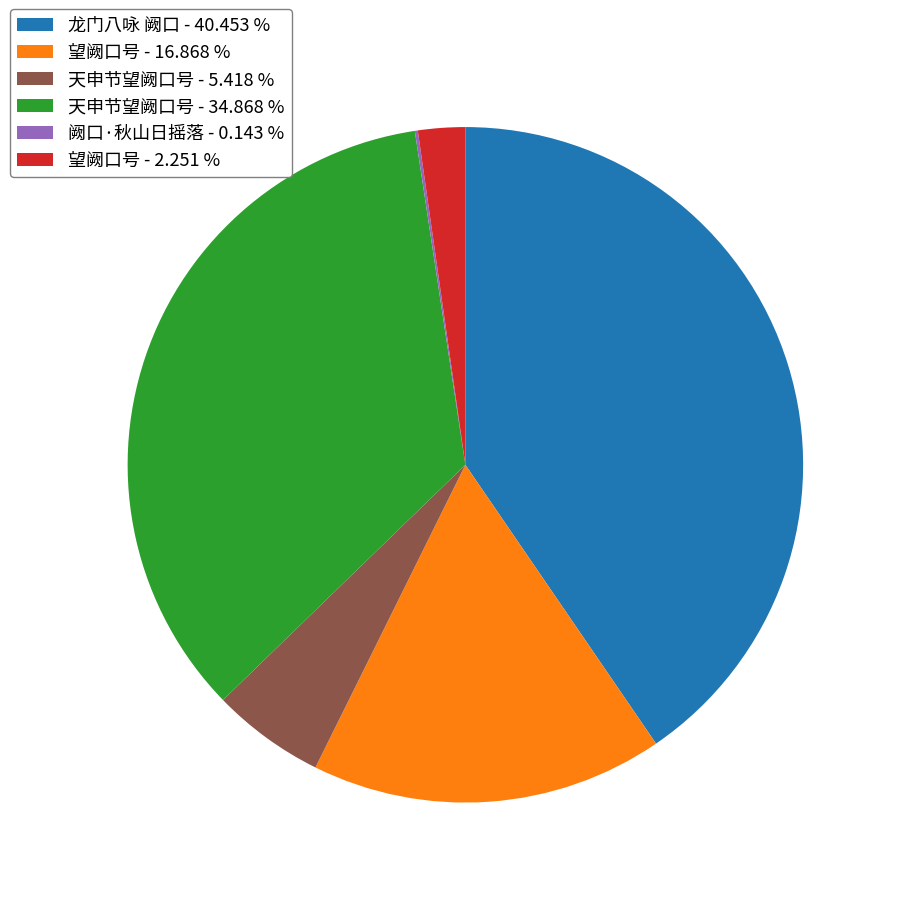

What is the largest slice in the pie chart?

龙门八咏 阙口 - 40.453 %